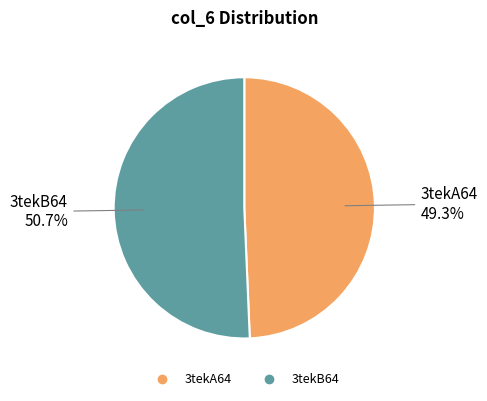

Count the number of slices in the pie.

2